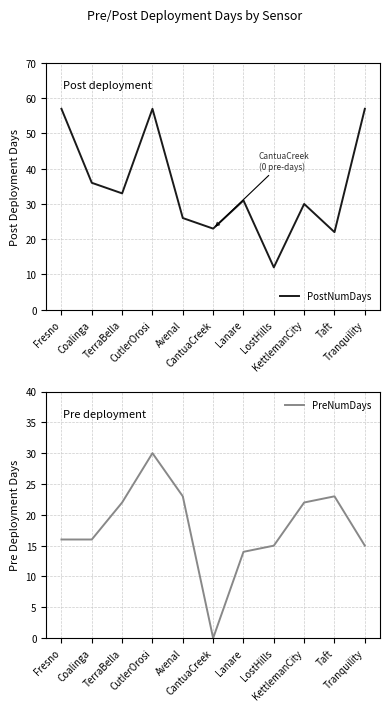

Which category has the highest value across all series?

Fresno